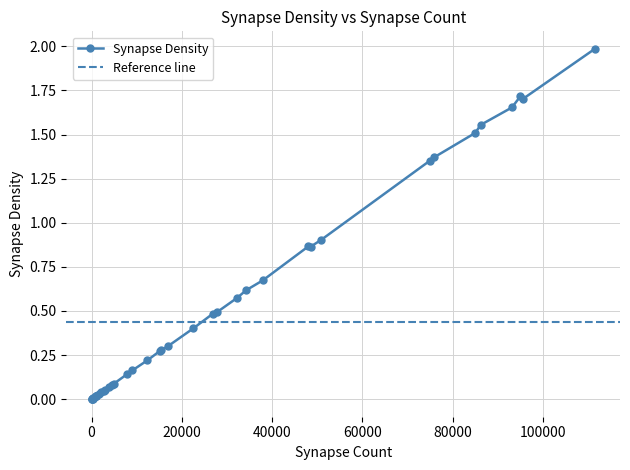

True or false: Synapse Density has more than 0 points higher than both neighbors.

True